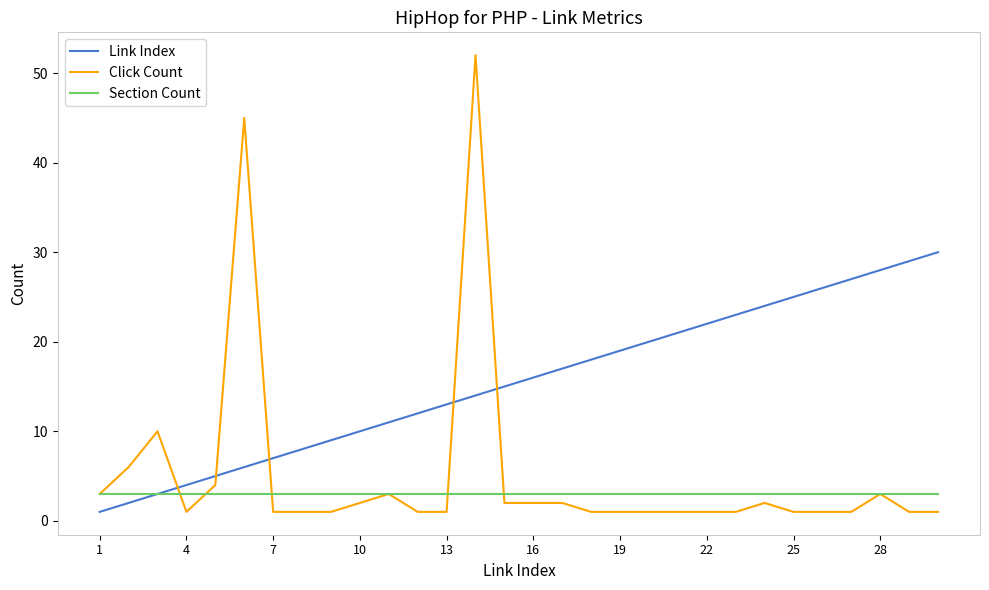

Reading right to left, what are all the values shown in this chart?

Link Index: 30	29	28	27	26	25	24	23	22	21	20	19	18	17	16	15	14	13	12	11	10	9	8	7	6	5	4	3	2	1
Click Count: 1	1	3	1	1	1	2	1	1	1	1	1	1	2	2	2	52	1	1	3	2	1	1	1	45	4	1	10	6	3
Section Count: 3	3	3	3	3	3	3	3	3	3	3	3	3	3	3	3	3	3	3	3	3	3	3	3	3	3	3	3	3	3